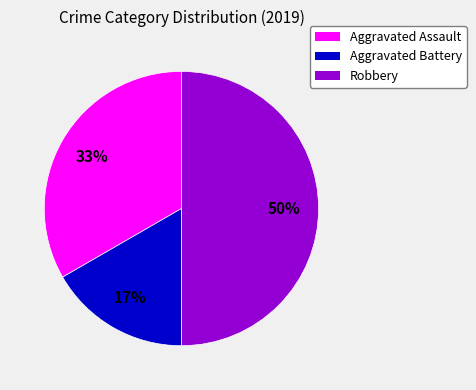

Which slice is the smallest?

Aggravated Battery